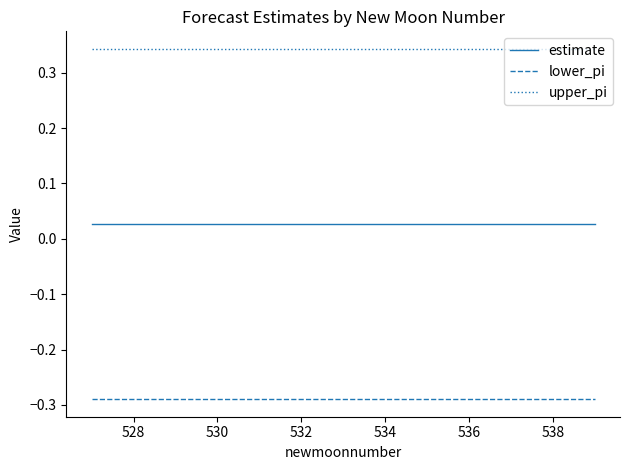

True or false: upper_pi and lower_pi intersect in this chart.

False